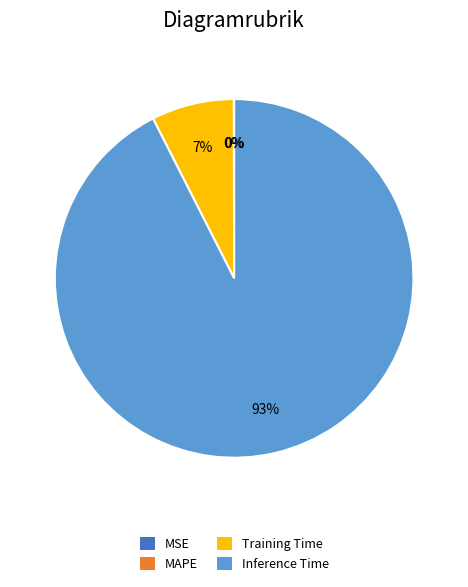

To the nearest percent, what is the average slice percentage?

25%